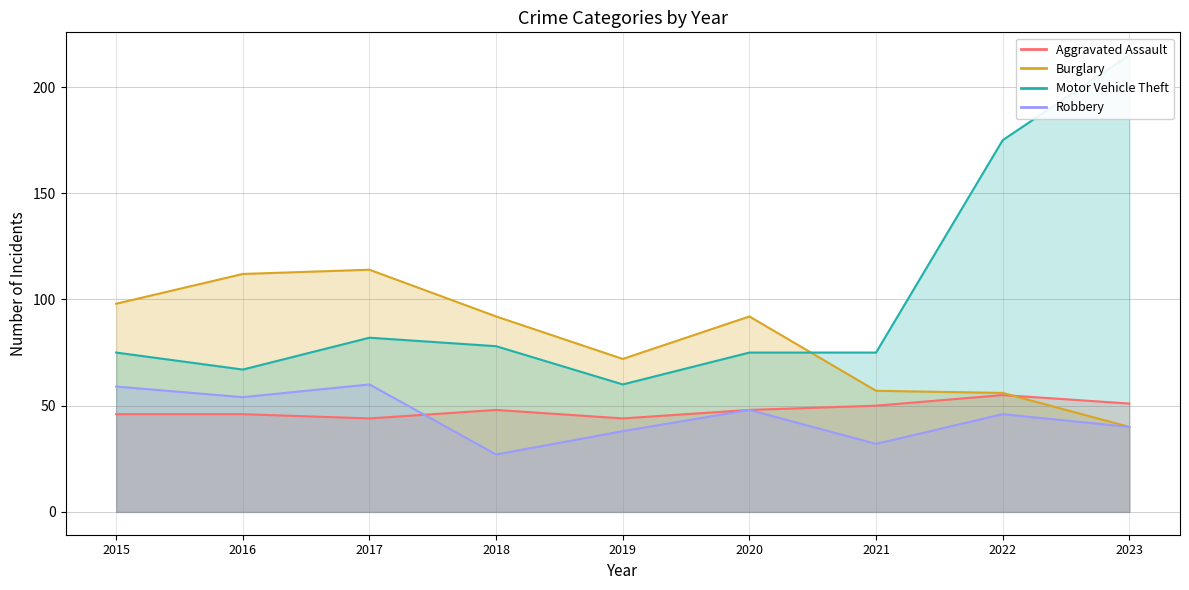

In Motor Vehicle Theft, how many points are lower than both neighbors (excluding endpoints)?

2